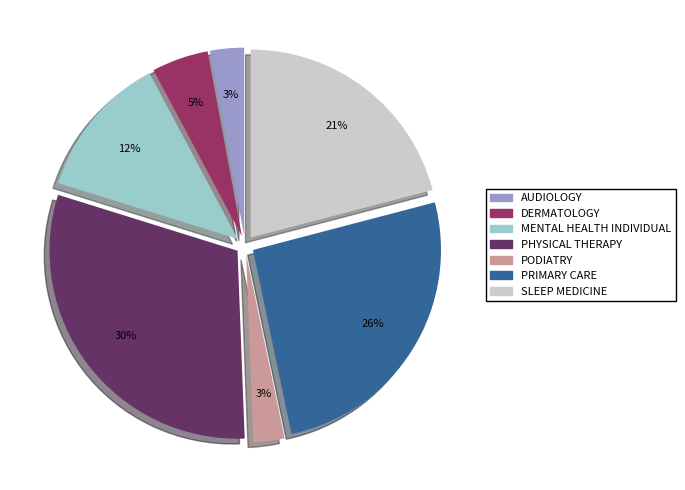

Which has a higher value, DERMATOLOGY or SLEEP MEDICINE?

SLEEP MEDICINE